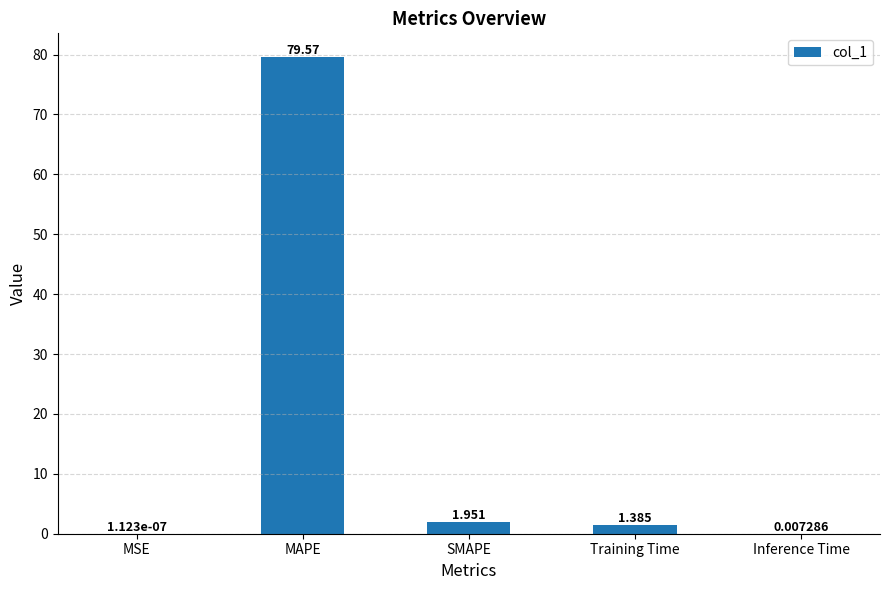

At which category does the chart reach its peak across all series?

MAPE